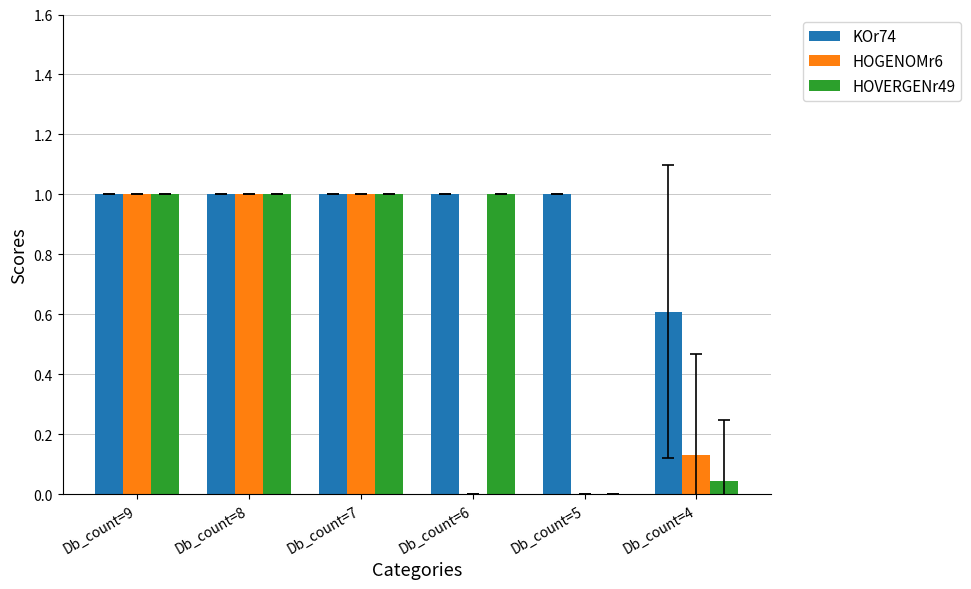

Between Db_count=8 and Db_count=6, which series saw the biggest shift?

HOGENOMr6